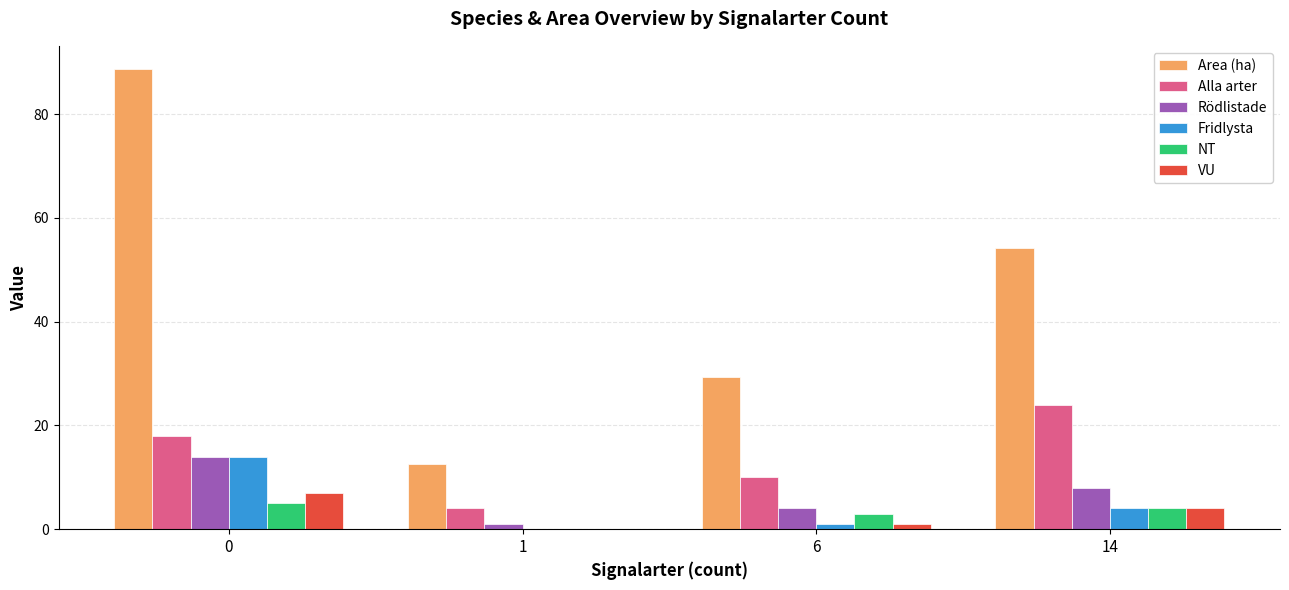

Which series has the largest total across all categories?

Area (ha)